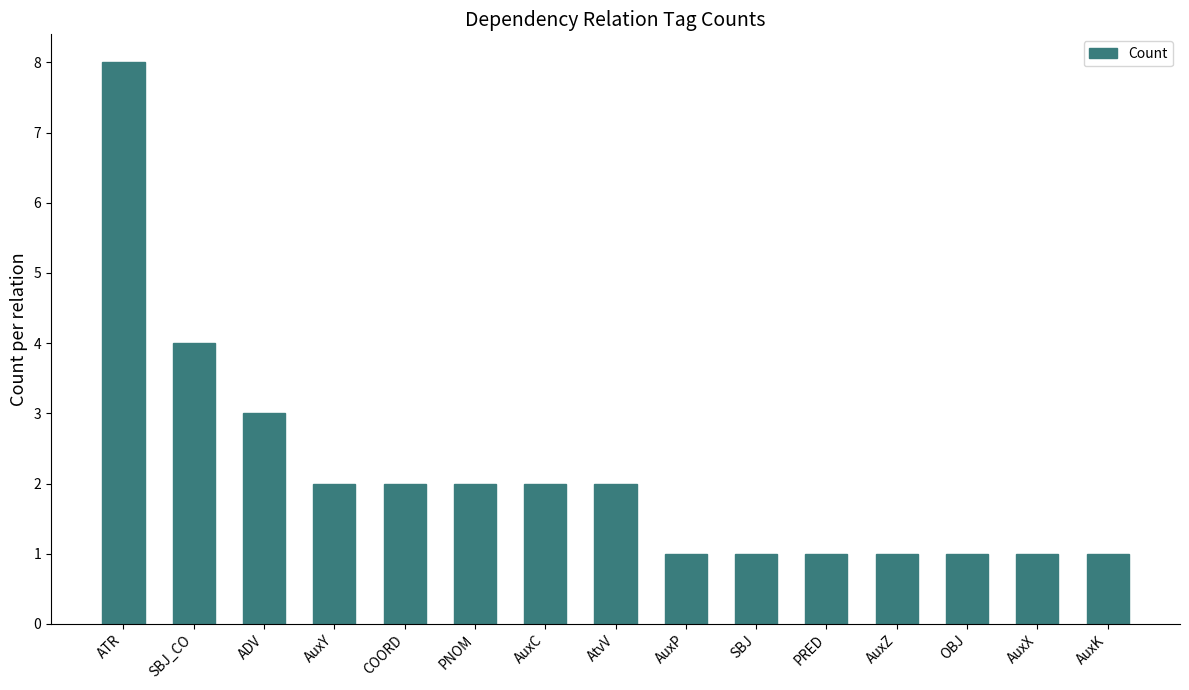

Reading right to left, list all the values displayed in this chart.

AuxK=1	AuxX=1	OBJ=1	AuxZ=1	PRED=1	SBJ=1	AuxP=1	AtvV=2	AuxC=2	PNOM=2	COORD=2	AuxY=2	ADV=3	SBJ_CO=4	ATR=8